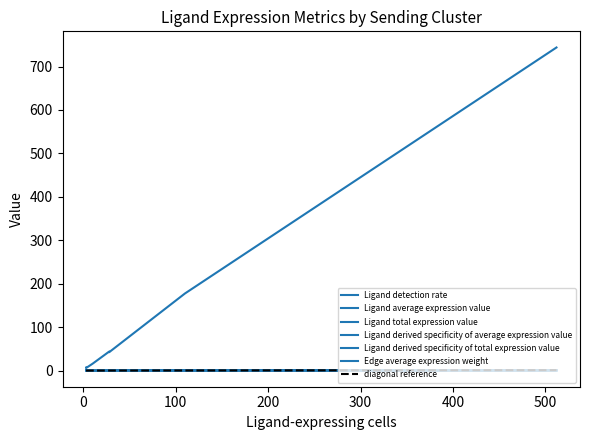

Reading right to left, list all the values displayed in this chart.

Ligand detection rate: 0.0	0.0	0.5	0.2	0.5	0.0	0.1
Ligand average expression value: 0.1	0.0	0.8	0.4	0.8	0.1	0.1
Ligand total expression value: 5.8	15.7	42.3	177.5	743.9	6.7	43.7
Ligand derived specificity of average expression value: 0.0	0.0	0.3	0.2	0.3	0.0	0.1
Ligand derived specificity of total expression value: 0.0	0.0	0.0	0.2	0.7	0.0	0.0
Edge average expression weight: 0.0	0.0	0.0	0.0	0.0	0.0	0.0